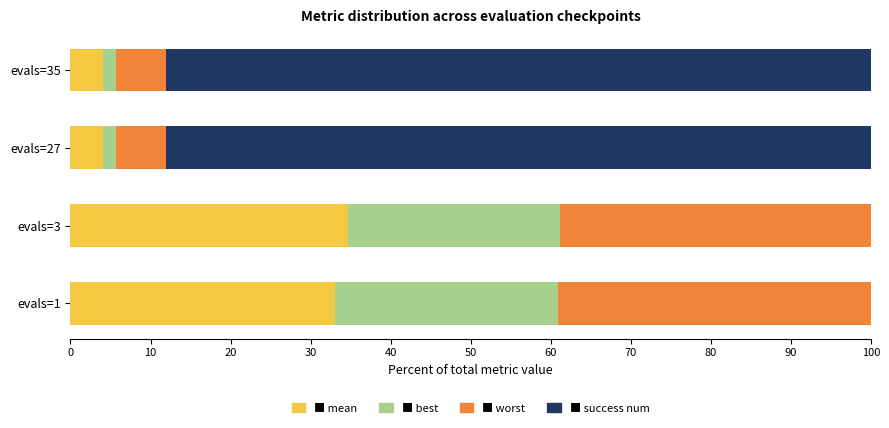

What is the total value across all series at evals=3?

100.0